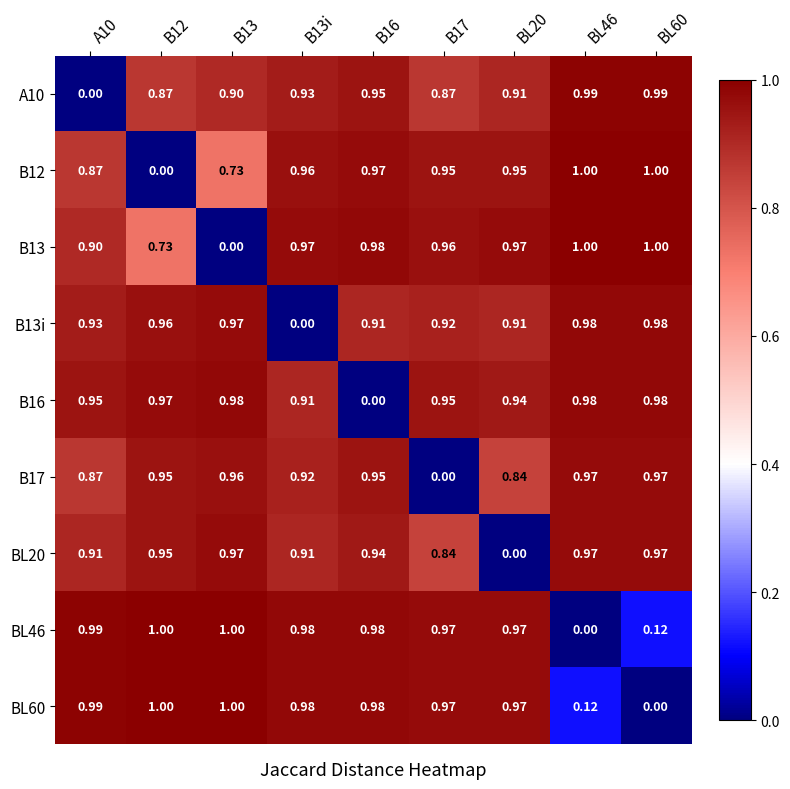

Is the value of B12 at B17 greater than the value of BL46 at BL20?

No